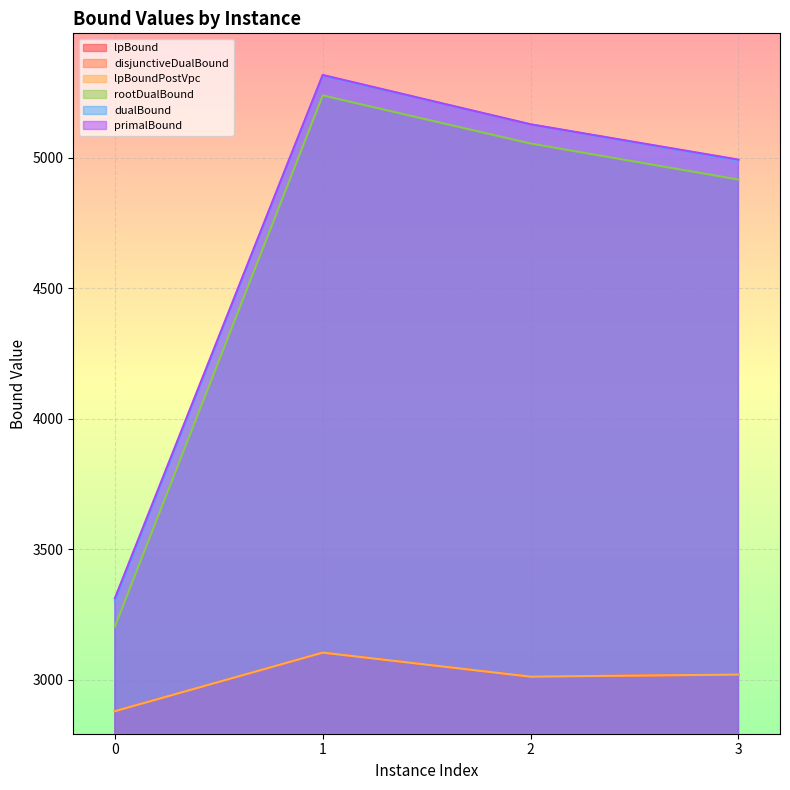

Does the chart display data point markers on the line(s)?

No